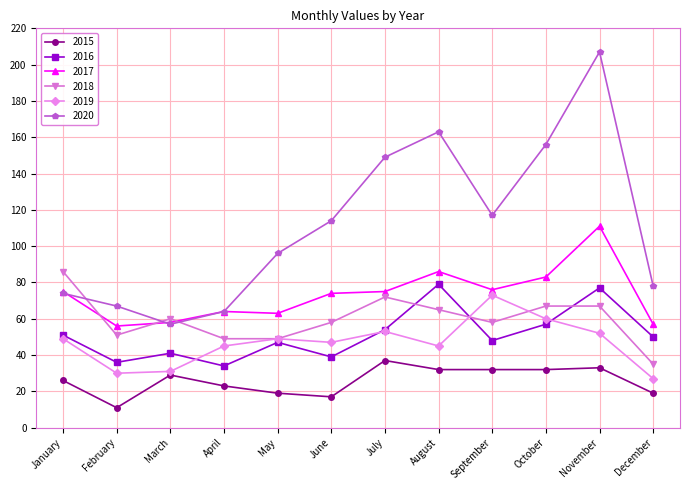

Does the chart display data point markers on the line(s)?

Yes